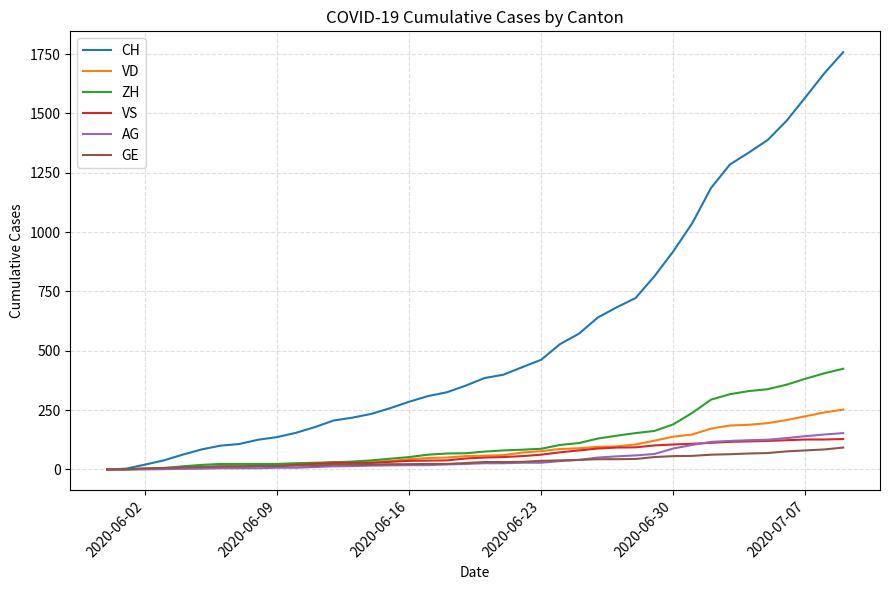

Which series has the largest range (max minus min)?

CH